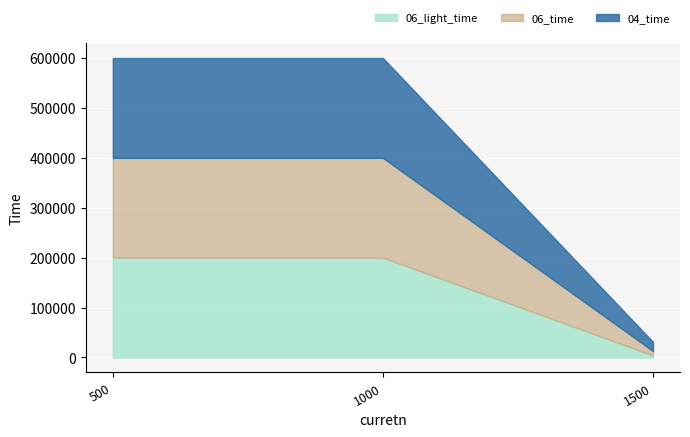

What is the difference between the maximum and minimum values in the 06_time series?

190974